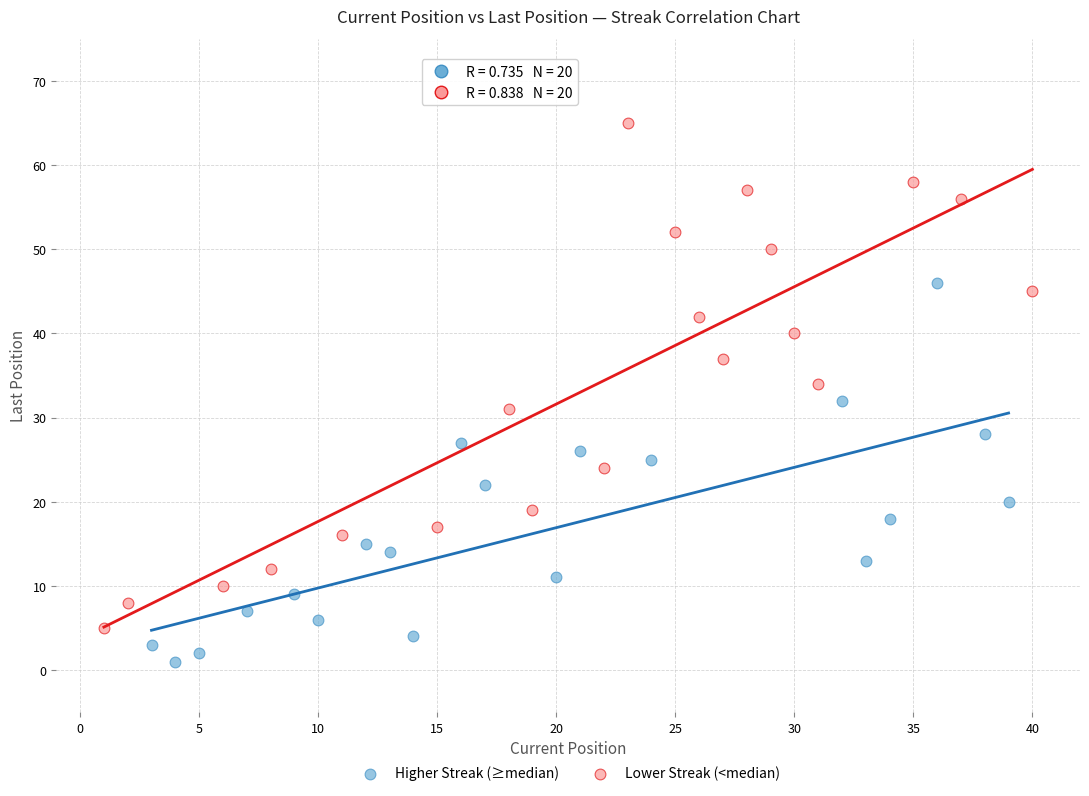

Which series contains the highest Y value?

Lower Streak (<median)